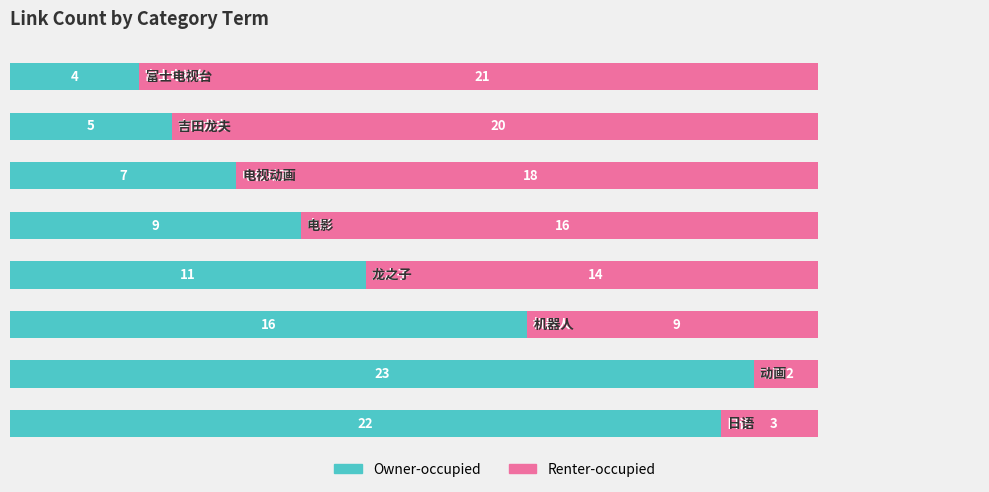

What is the difference between the second highest and second lowest values in the Owner-occupied series?

17